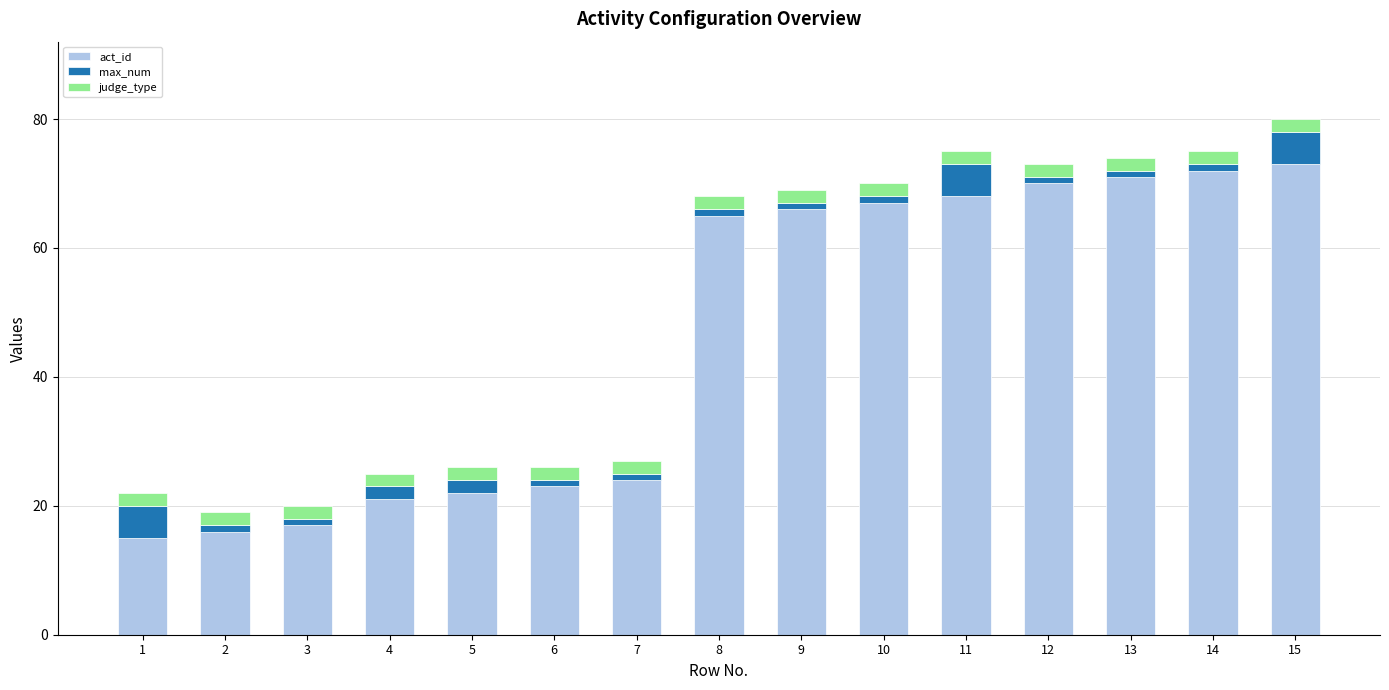

What is the maximum value for act_id?

73